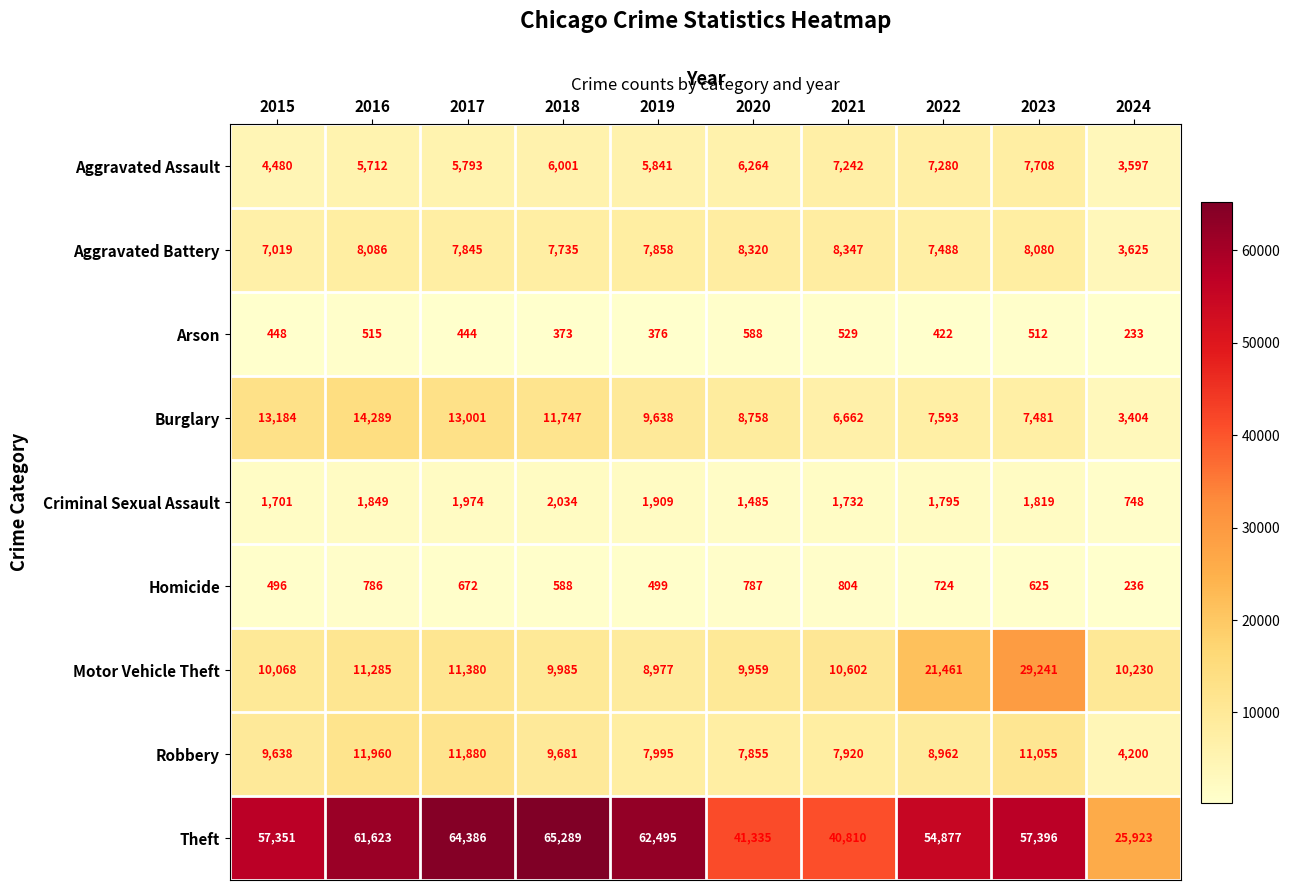

Is the value of Aggravated Battery at 2018 greater than the value of Arson at 2023?

Yes